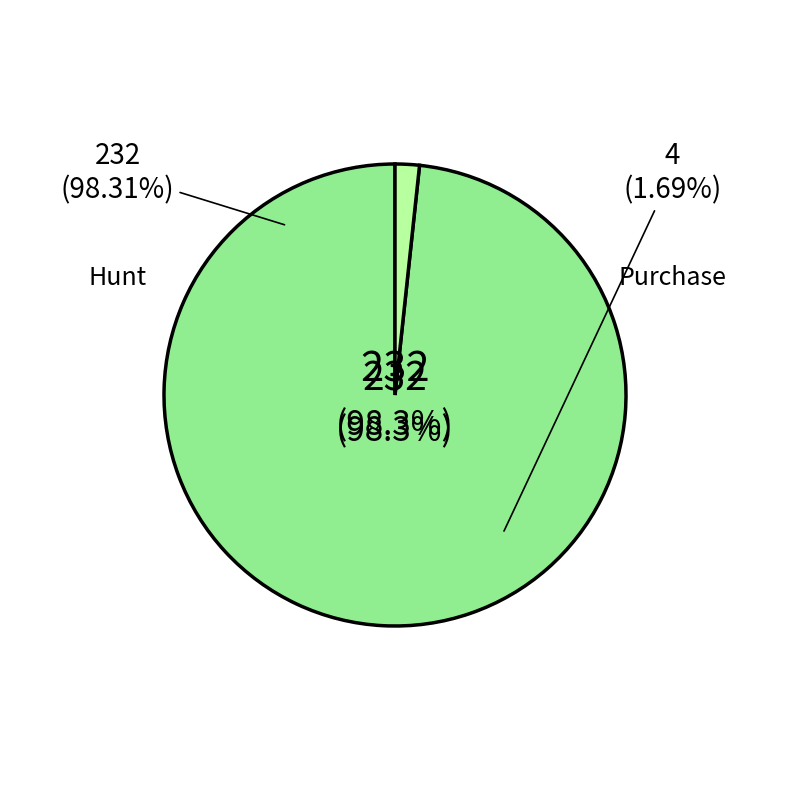

Between Hunt and Purchase, which is larger?

Hunt